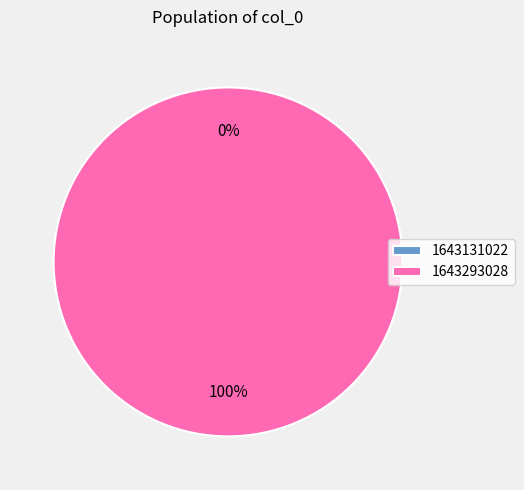

What percentage do 1643293028 and 1643131022 together represent?

100.0%